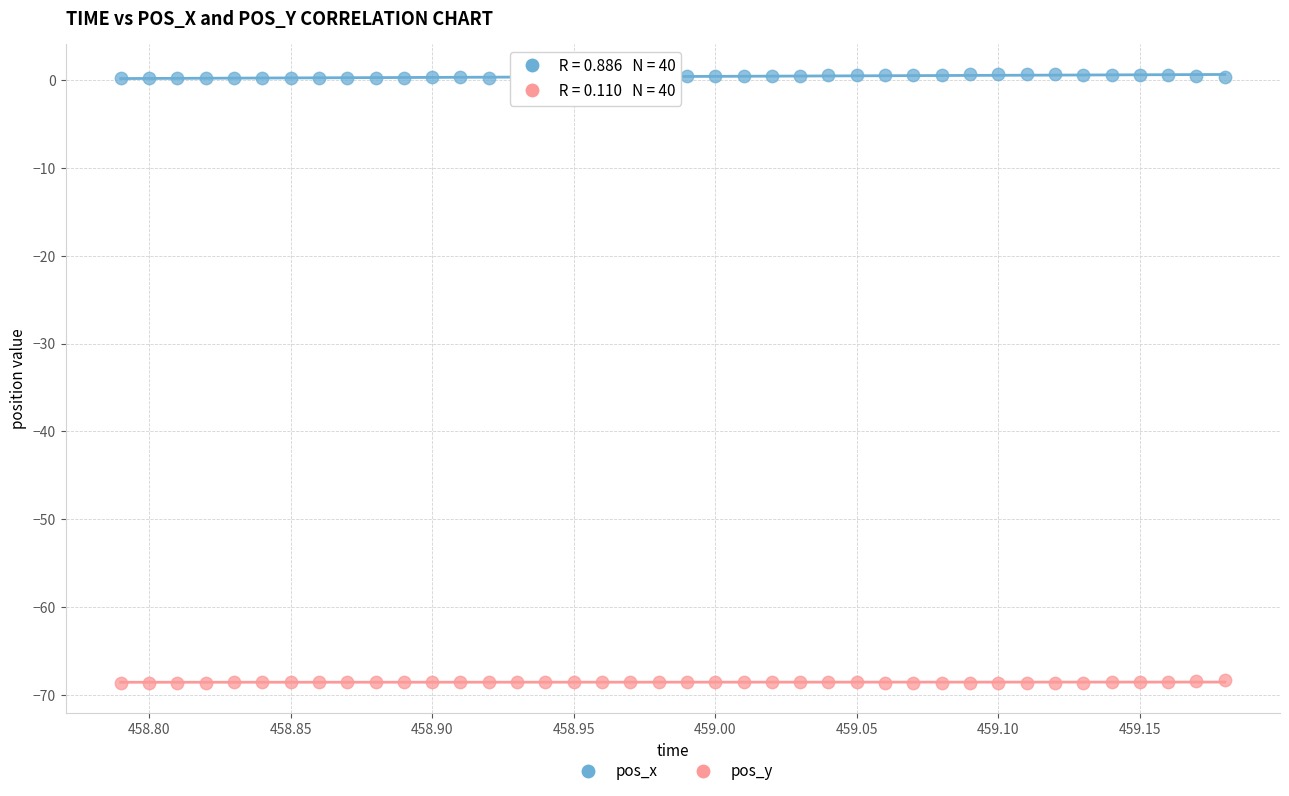

Across all data points, what is the range of X values (max minus min)?

0.4